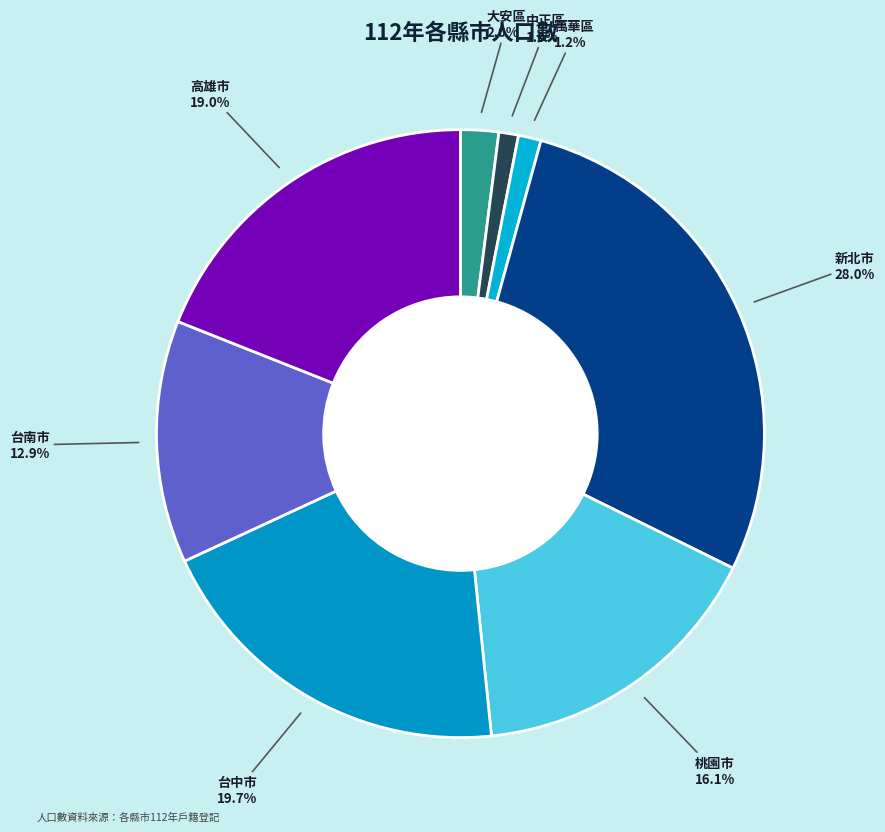

To the nearest percent, what is the difference between the 桃園市 and 新北市 slice percentages?

12%